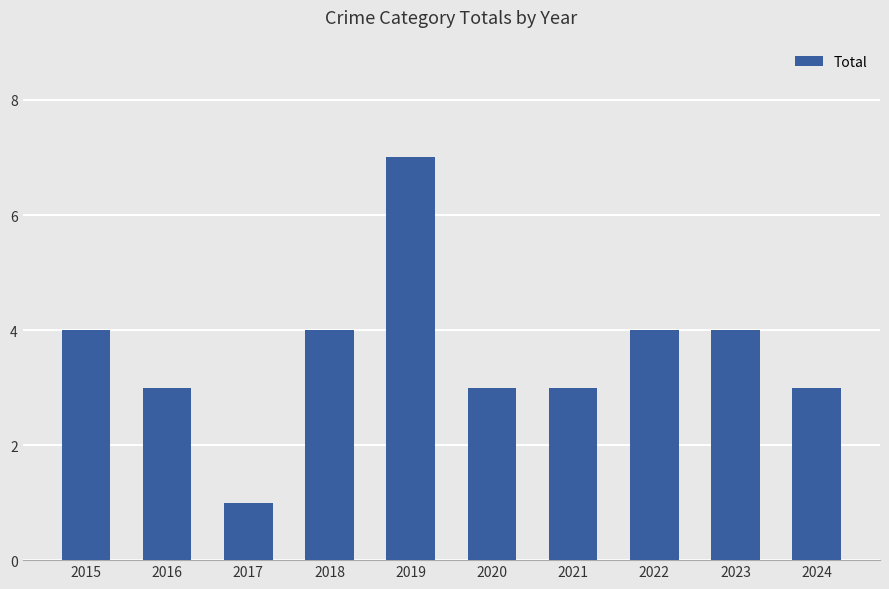

The value at 2019 is 10. True or false?

False